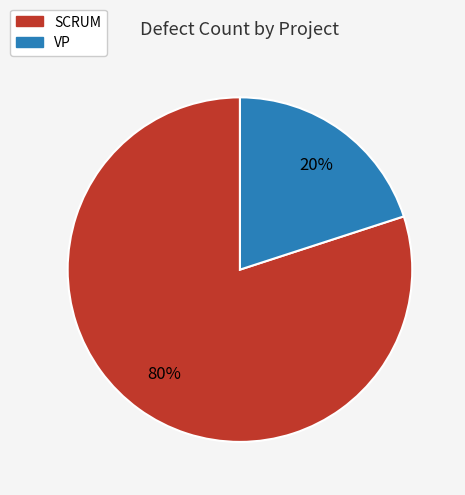

Is the sum of SCRUM and VP greater than half?

Yes